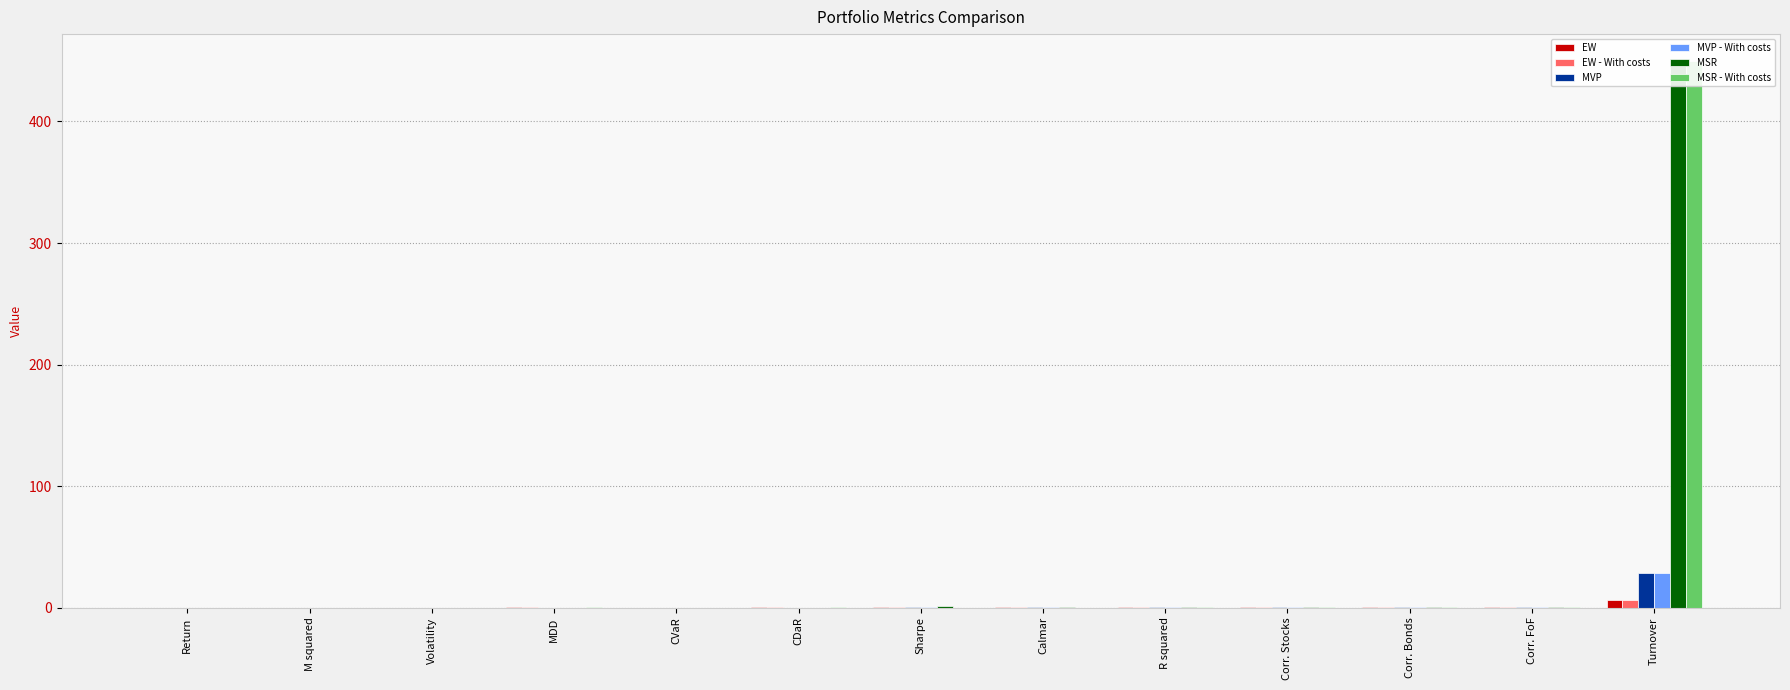

Rank the series at Corr. Bonds from lowest to highest value.

MVP, MVP - With costs, MSR, MSR - With costs, EW, EW - With costs